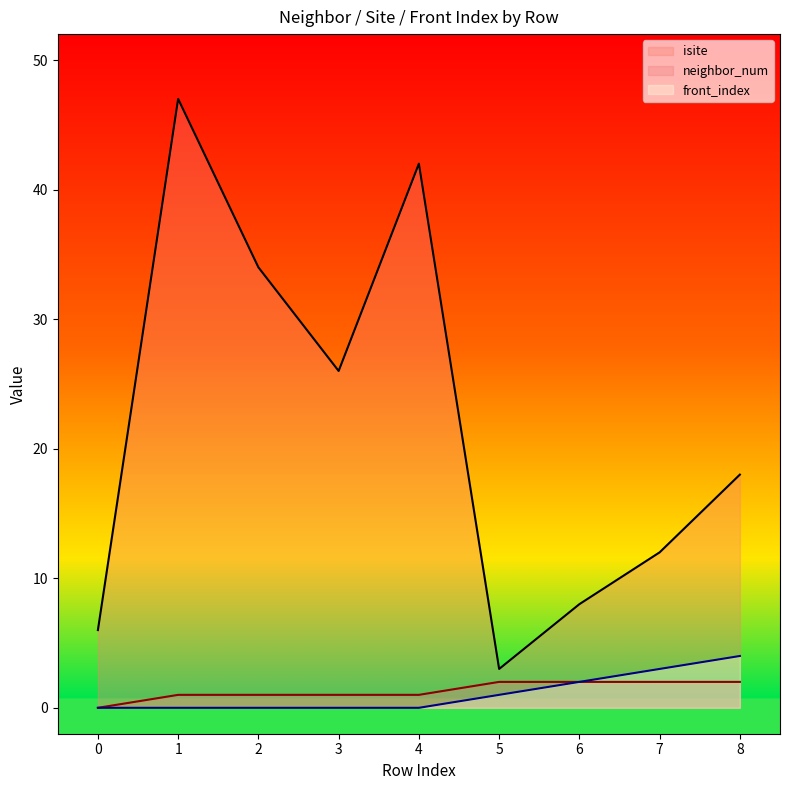

How many interior local peaks does the isite series have?

2